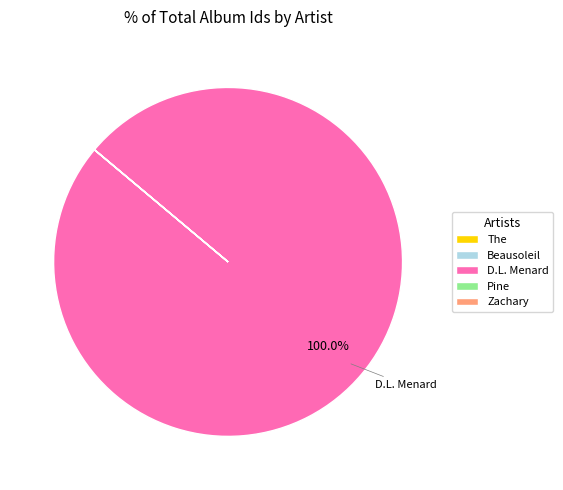

Is there any slice that represents more than half of the pie?

Yes